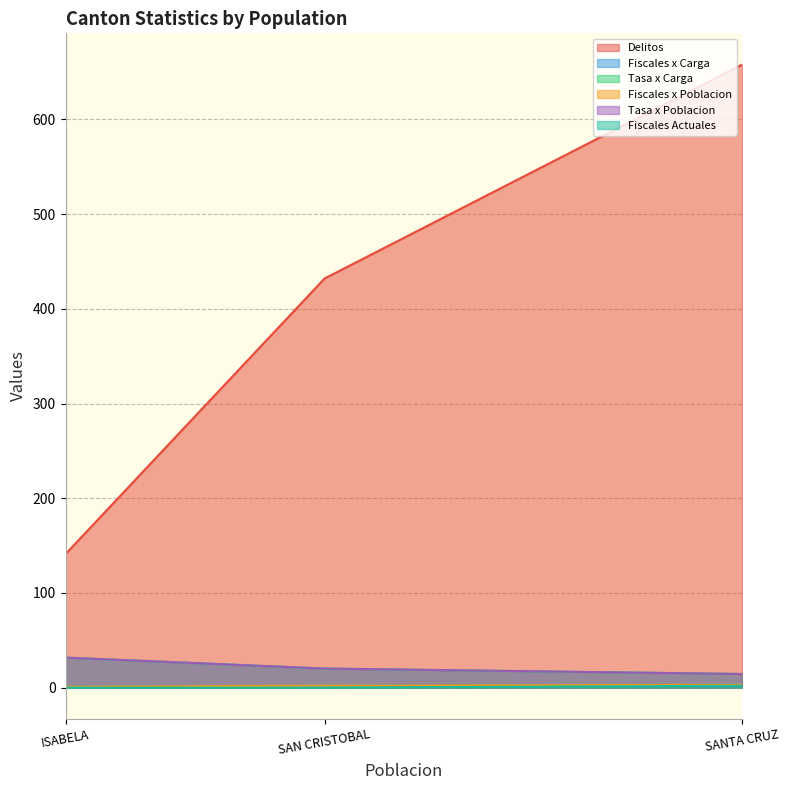

True or false: Fiscales x Carga has a value of 1 at ISABELA.

False